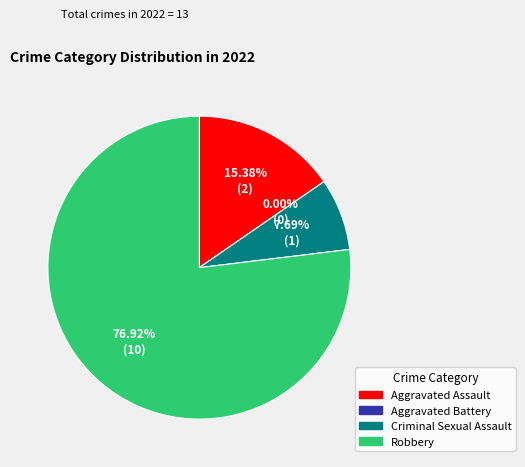

How much of the chart is everything except Aggravated Battery?

100.0%